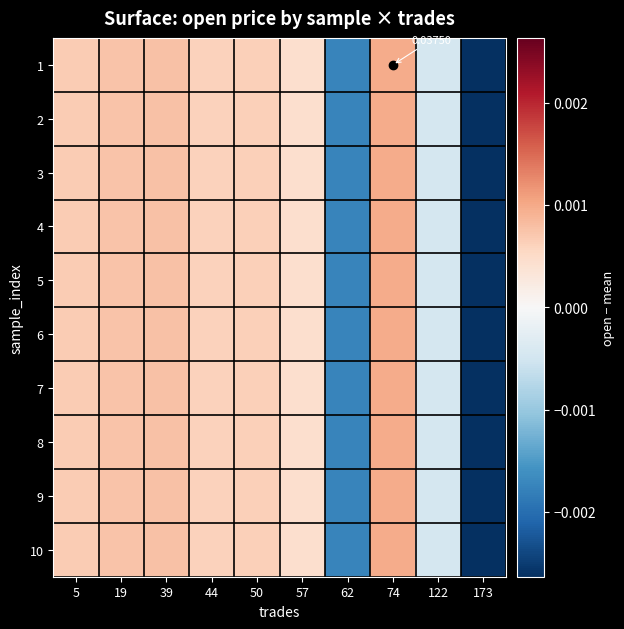

How many distinct data groups are displayed?

10